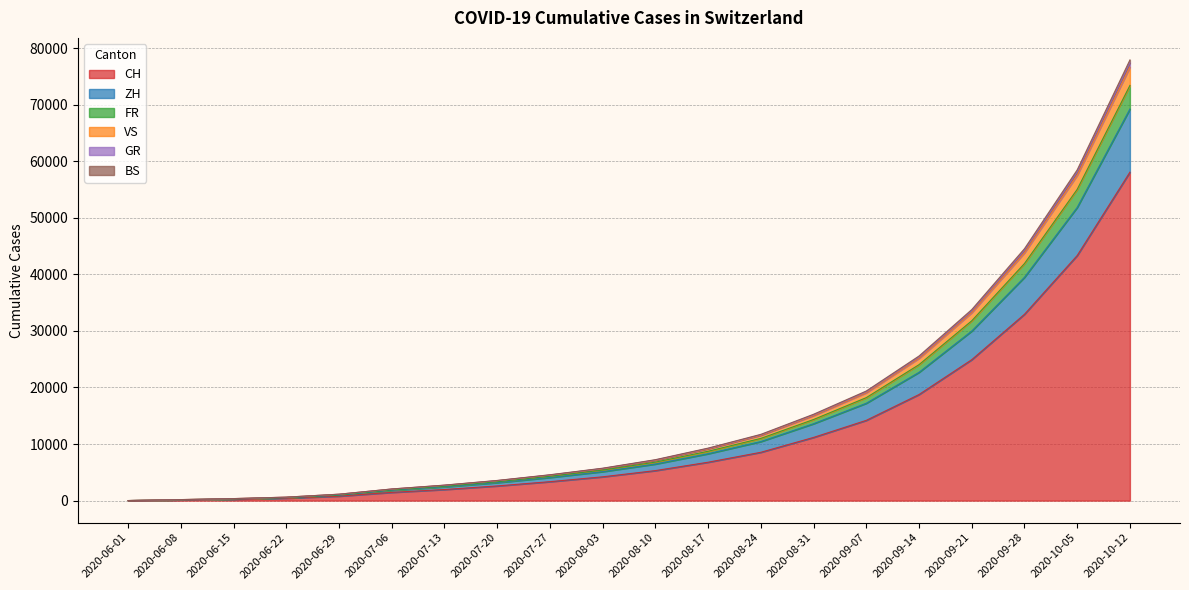

What is the highest value of the CH series?

58078